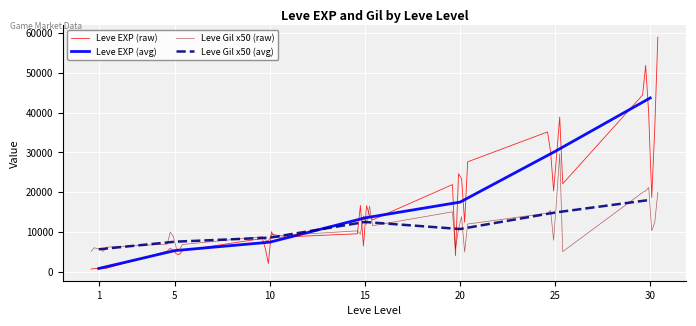

What is the maximum value for Leve EXP (raw)?

59075.0